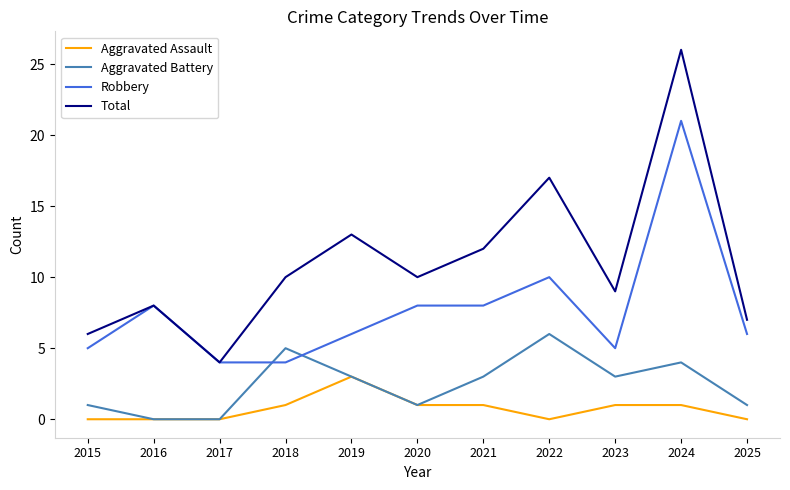

List the series in order of their peak value, highest first.

Total, Robbery, Aggravated Battery, Aggravated Assault